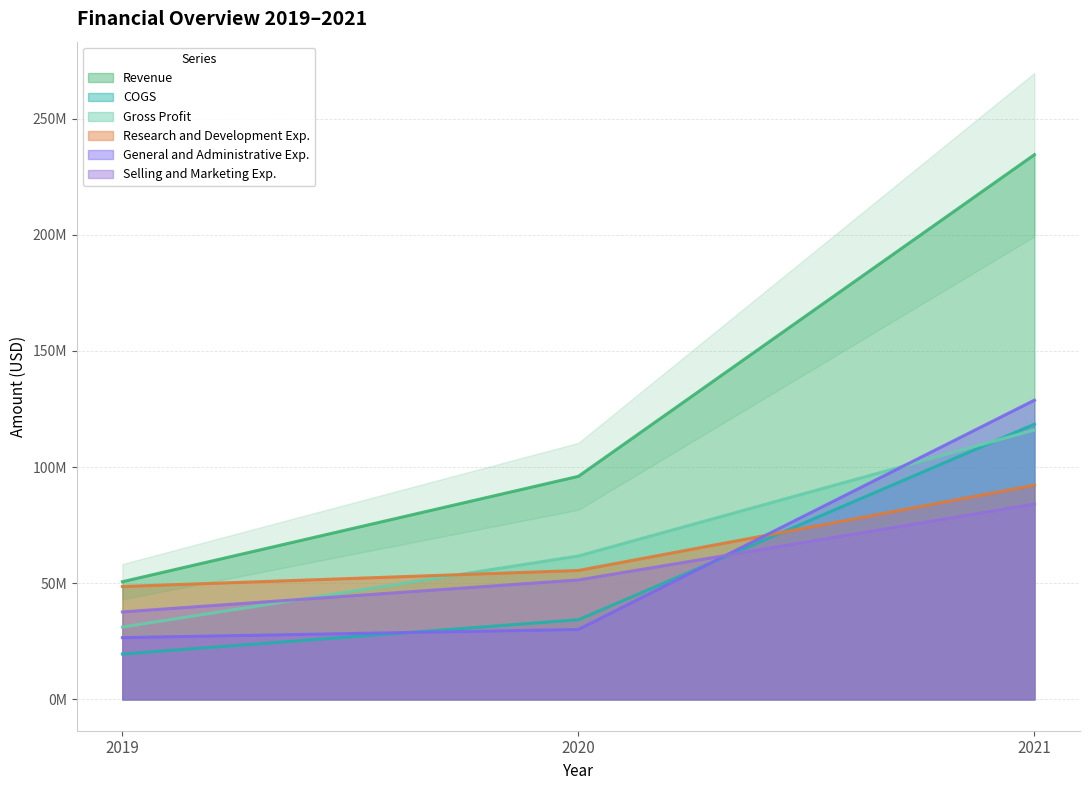

At which category is the sum across all series the highest?

2021